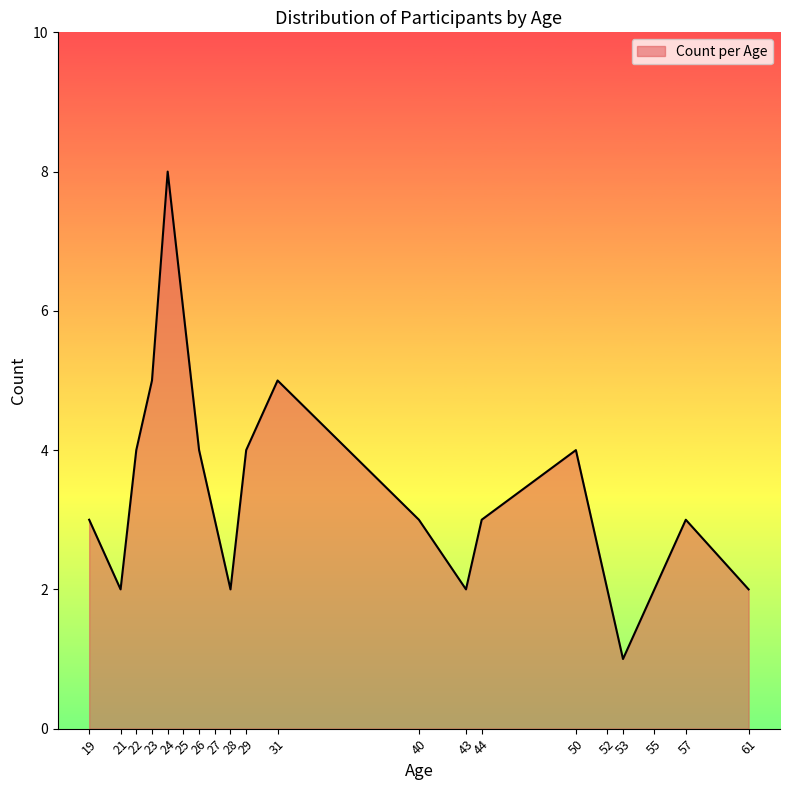

The chart shows a value of 2 at 61. True or false?

True